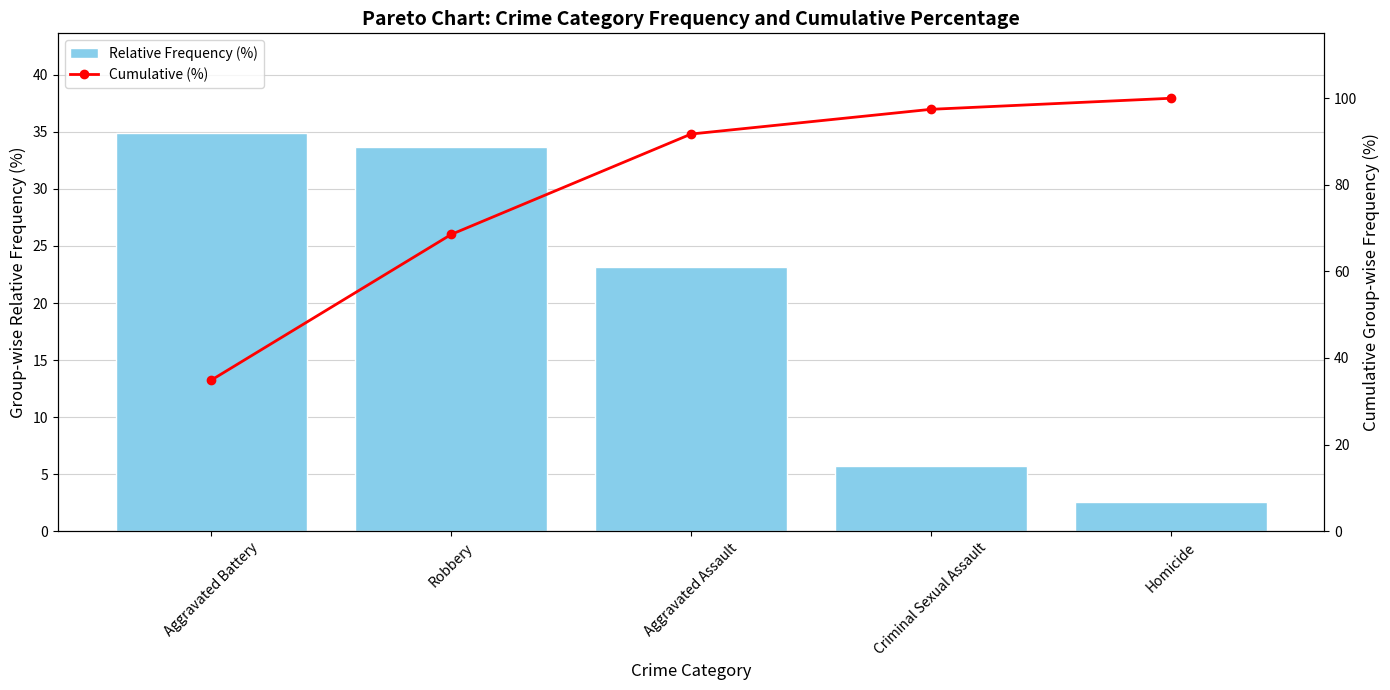

Rank the series by their average value, from lowest to highest.

Relative Frequency (%), Cumulative (%)